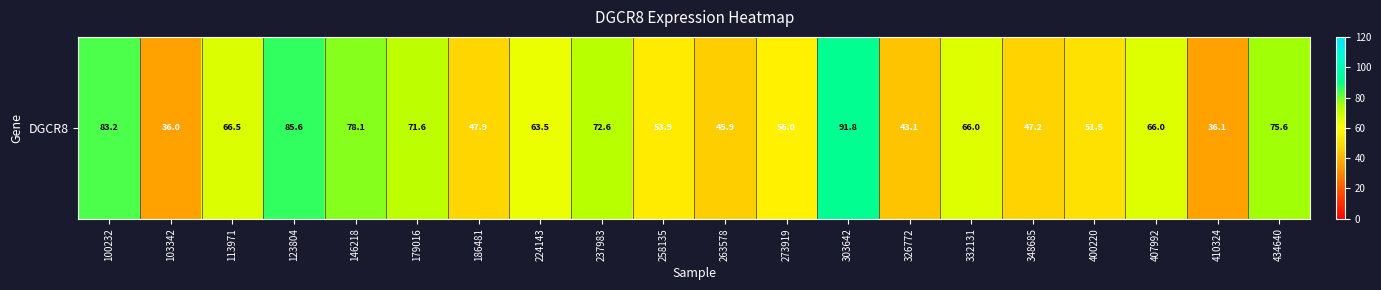

What is the change in value from 100232 to 273919?

-27.2